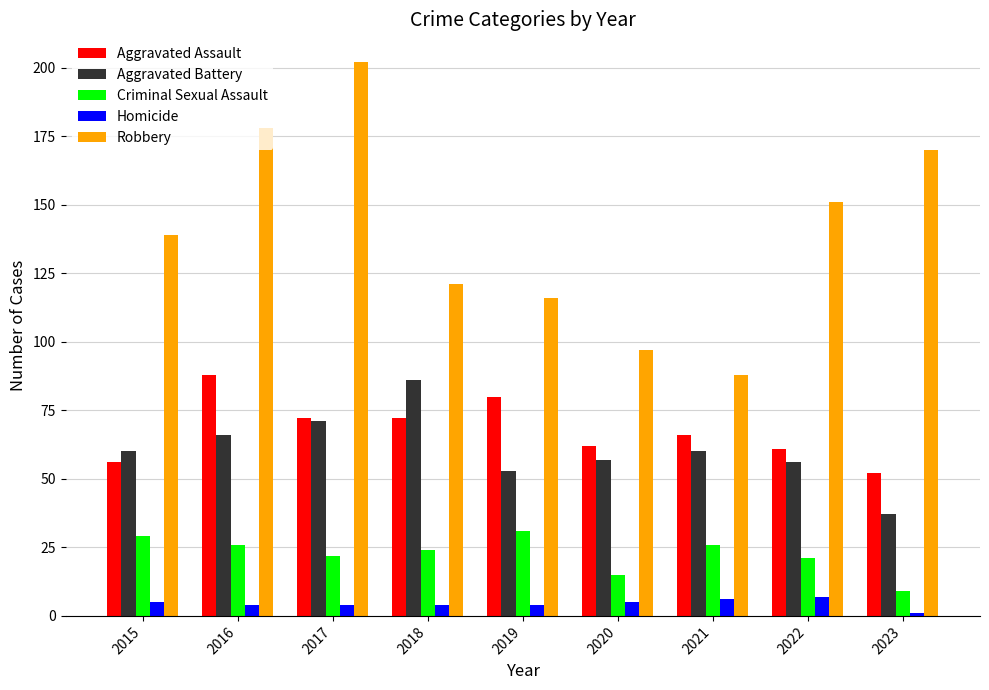

What is the greatest value displayed?

202